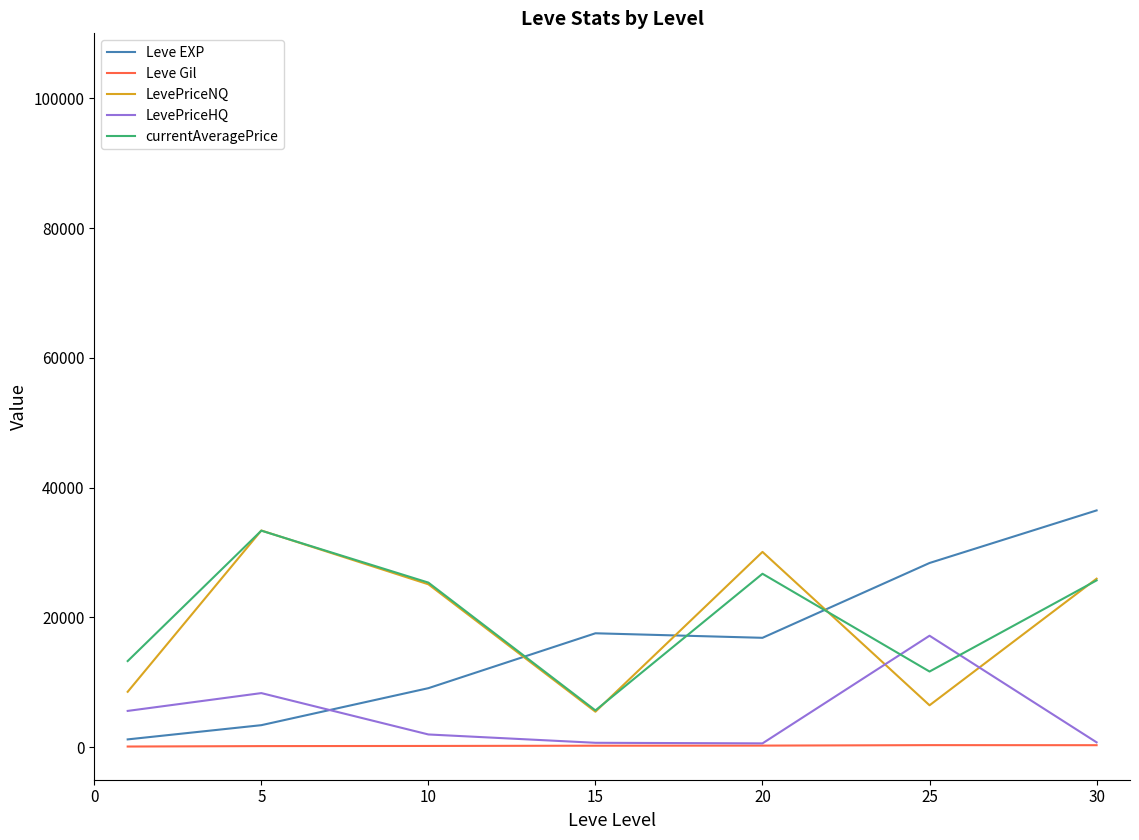

Does the chart have visible grid lines?

No